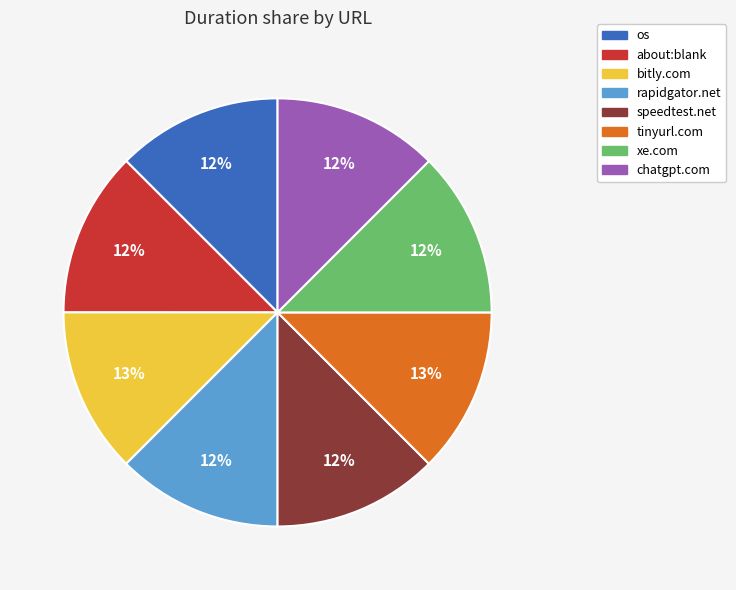

Is there any slice that represents more than half of the pie?

No